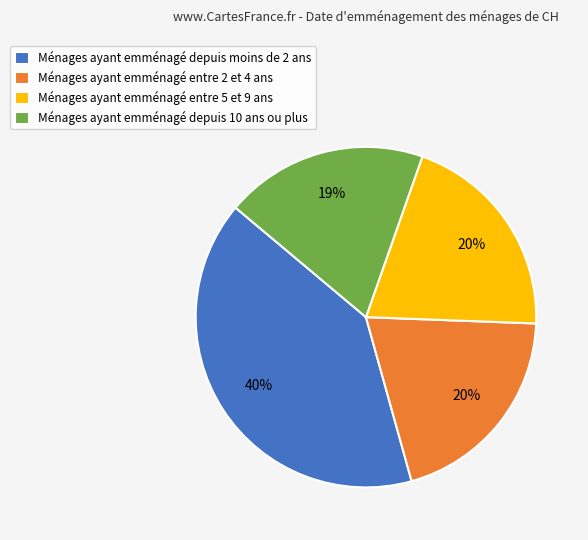

Is there a majority slice in this chart?

No